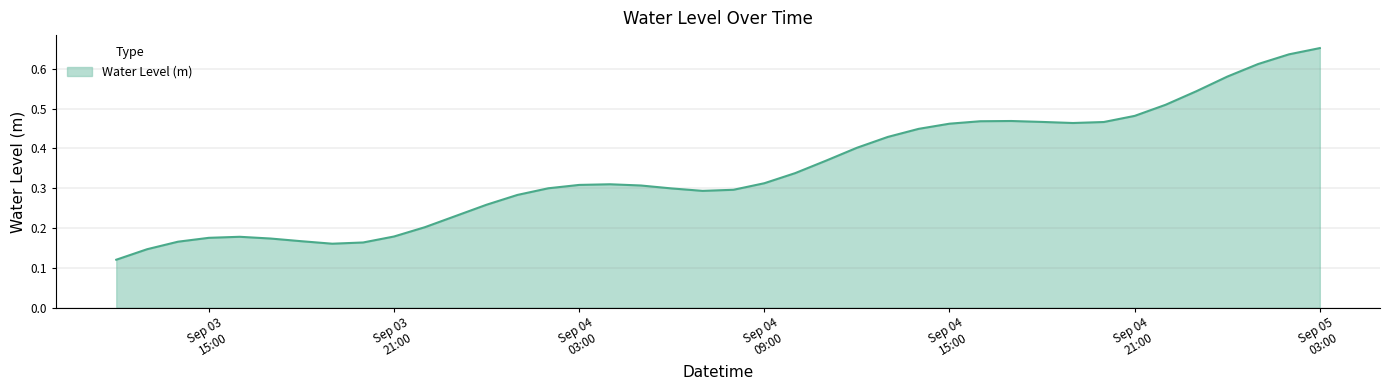

List the labels in order of value, smallest first.

2024-09-03 12:00:00, 2024-09-03 13:00:00, 2024-09-03 19:00:00, 2024-09-03 20:00:00, 2024-09-03 14:00:00, 2024-09-03 18:00:00, 2024-09-03 17:00:00, 2024-09-03 15:00:00, 2024-09-03 16:00:00, 2024-09-03 21:00:00, 2024-09-03 22:00:00, 2024-09-03 23:00:00, 2024-09-04 00:00:00, 2024-09-04 01:00:00, 2024-09-04 07:00:00, 2024-09-04 08:00:00, 2024-09-04 06:00:00, 2024-09-04 02:00:00, 2024-09-04 05:00:00, 2024-09-04 03:00:00, 2024-09-04 04:00:00, 2024-09-04 09:00:00, 2024-09-04 10:00:00, 2024-09-04 11:00:00, 2024-09-04 12:00:00, 2024-09-04 13:00:00, 2024-09-04 14:00:00, 2024-09-04 15:00:00, 2024-09-04 19:00:00, 2024-09-04 20:00:00, 2024-09-04 18:00:00, 2024-09-04 16:00:00, 2024-09-04 17:00:00, 2024-09-04 21:00:00, 2024-09-04 22:00:00, 2024-09-04 23:00:00, 2024-09-05 00:00:00, 2024-09-05 01:00:00, 2024-09-05 02:00:00, 2024-09-05 03:00:00